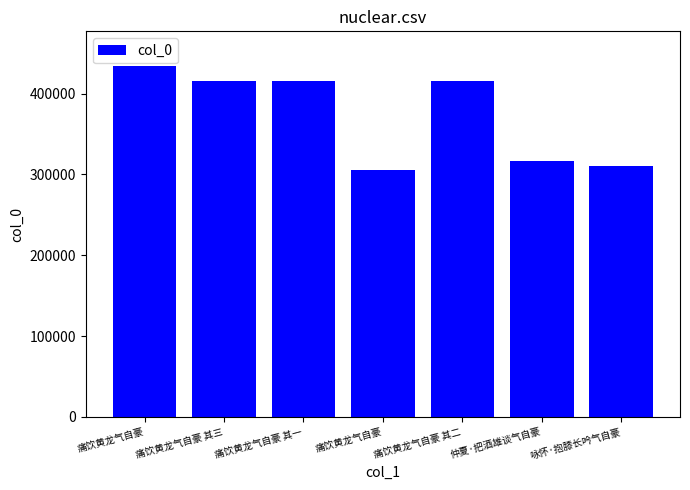

Which label corresponds to the smallest value in the chart?

痛饮黄龙气自豪